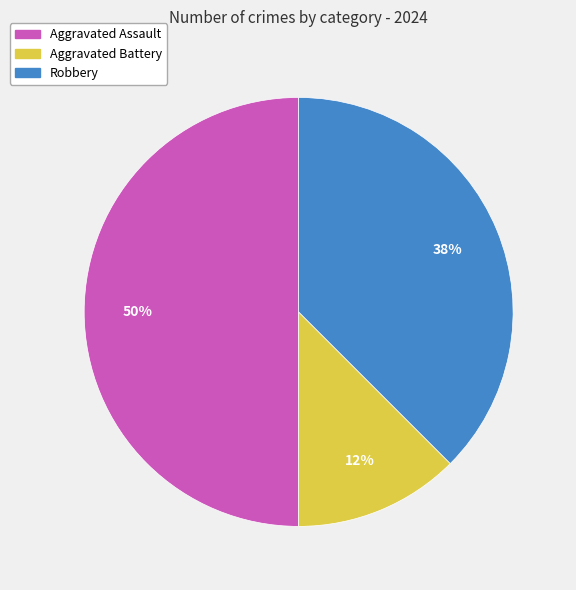

To the nearest percent, what percentage of the pie is Aggravated Assault?

50%